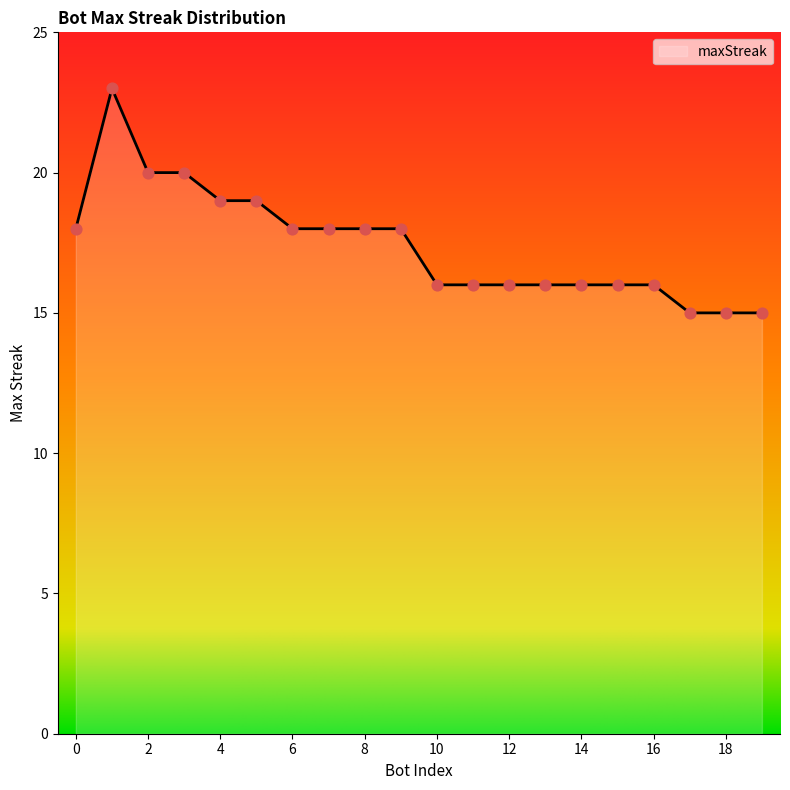

What is the difference between the maximum and minimum values?

8